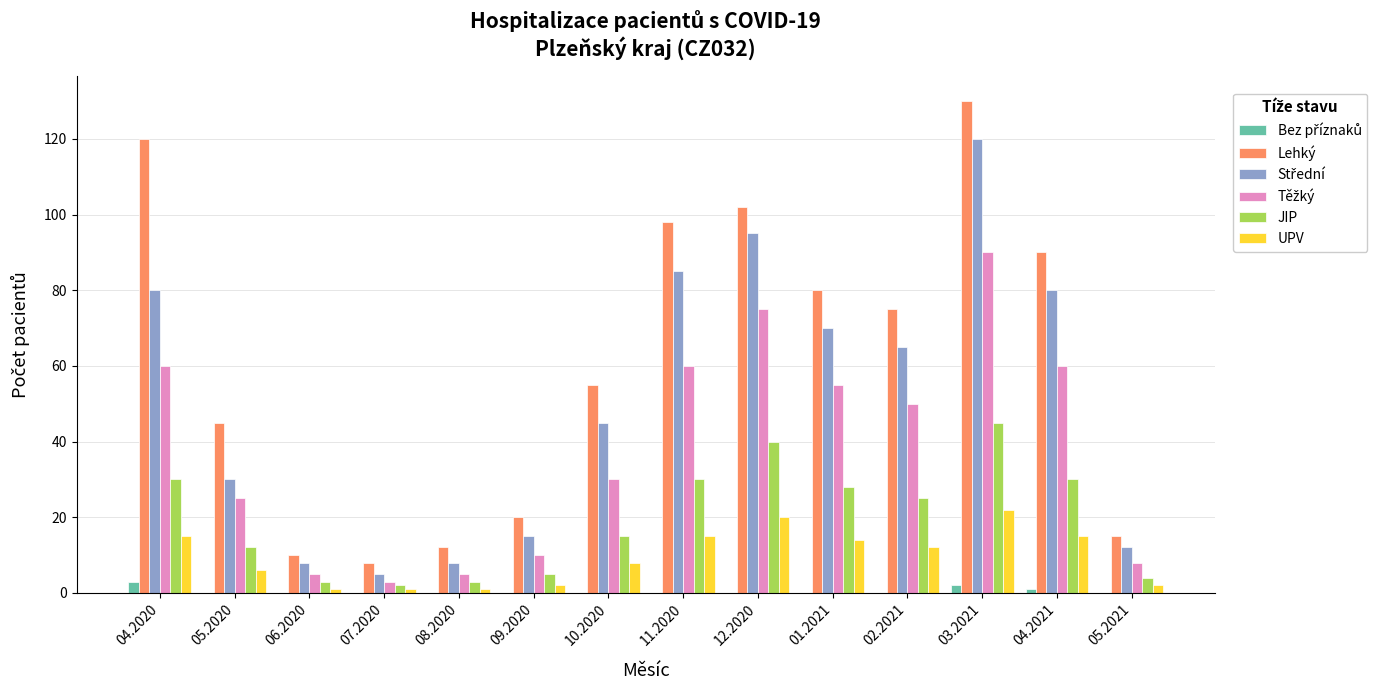

True or false: UPV has a value of 2 at 05.2021.

True